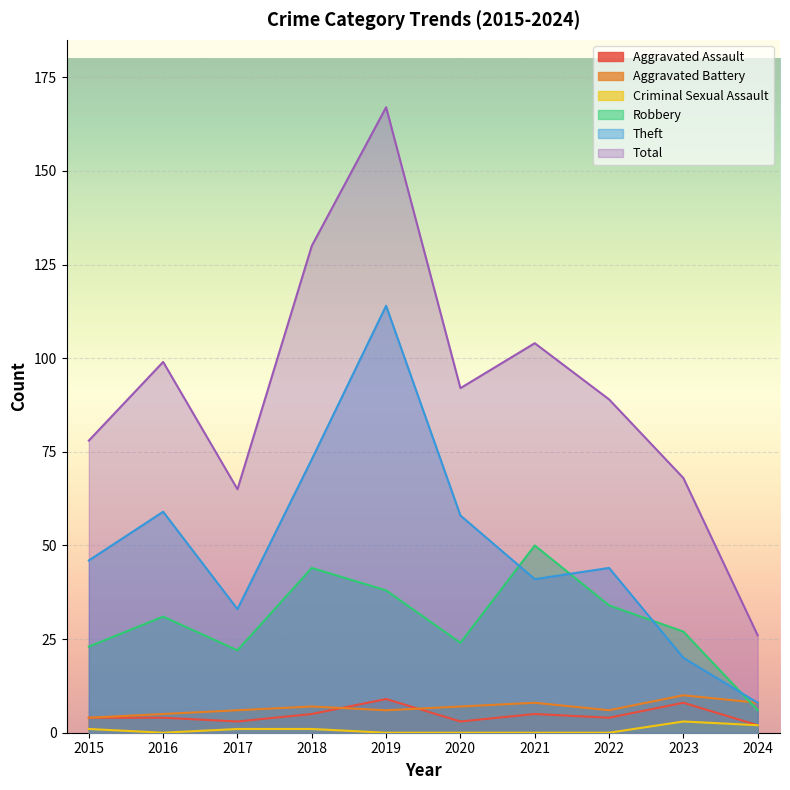

What is the sum of all Criminal Sexual Assault values?

8